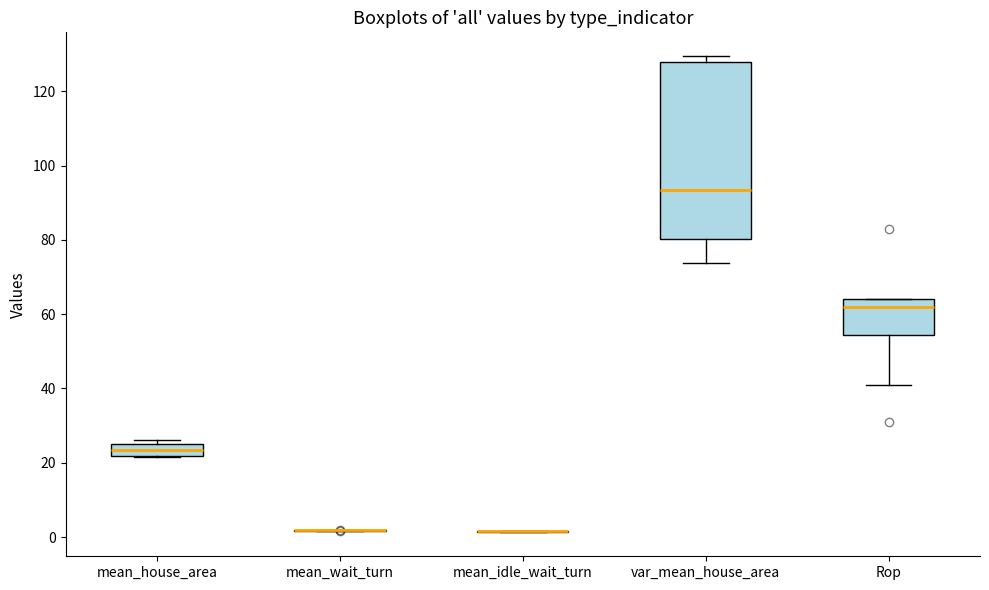

Reading left to right, transcribe this box plot: for each box, give where its median line is, the range the box spans, and where its two whiskers end, as read against the y-axis. The values are not printed on the chart, so give them approximately, as read against the axis.

mean_house_area: median 24, box 22 to 26, whiskers 22 to 26 (just above the box's upper edge)
mean_wait_turn: box collapsed to a line at 2, whiskers 2 to 2
mean_idle_wait_turn: box collapsed to a line at 2, whiskers 2 to 2
var_mean_house_area: median 94, box 80 to 128, whiskers 74 to 130
Rop: median 62, box 54 to 64, whiskers 42 to 64